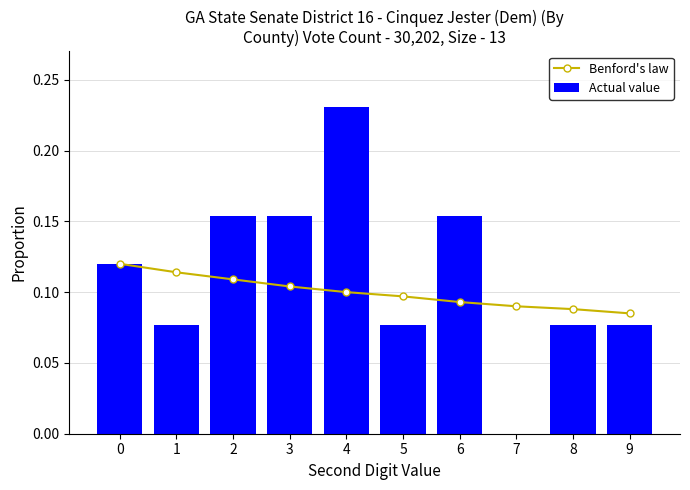

What are all the series names shown in the legend?

Benford's law, Actual value